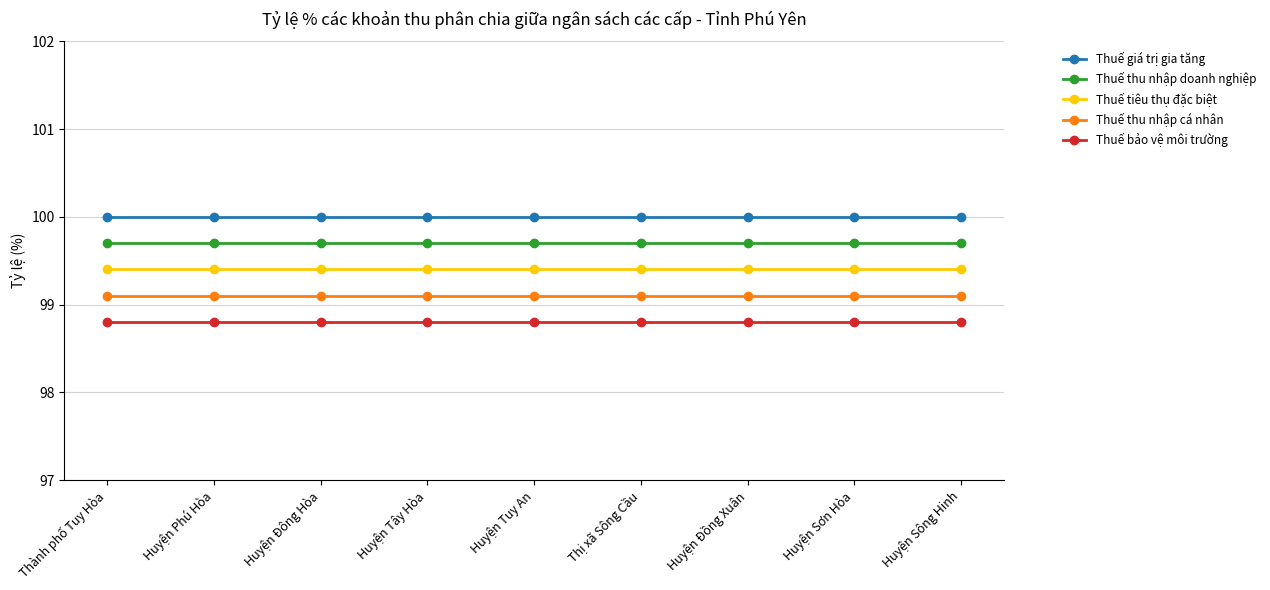

What is the value of the Thuế giá trị gia tăng point at the 7th from the left?

100.0